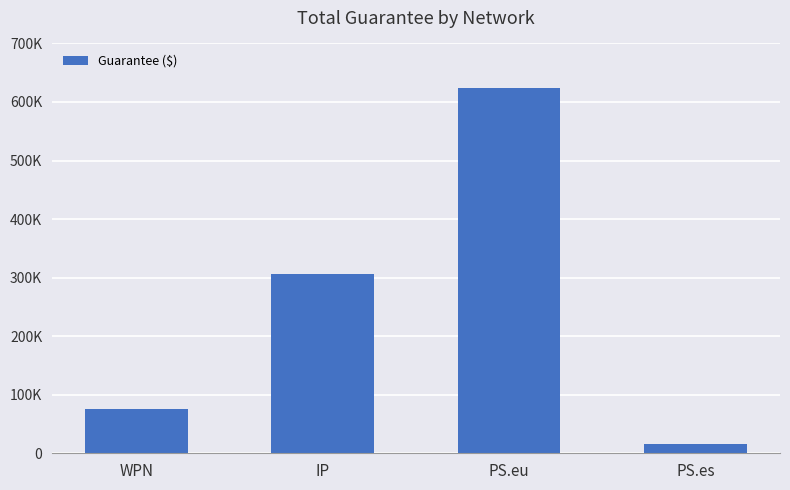

Does the chart contain any negative values?

No